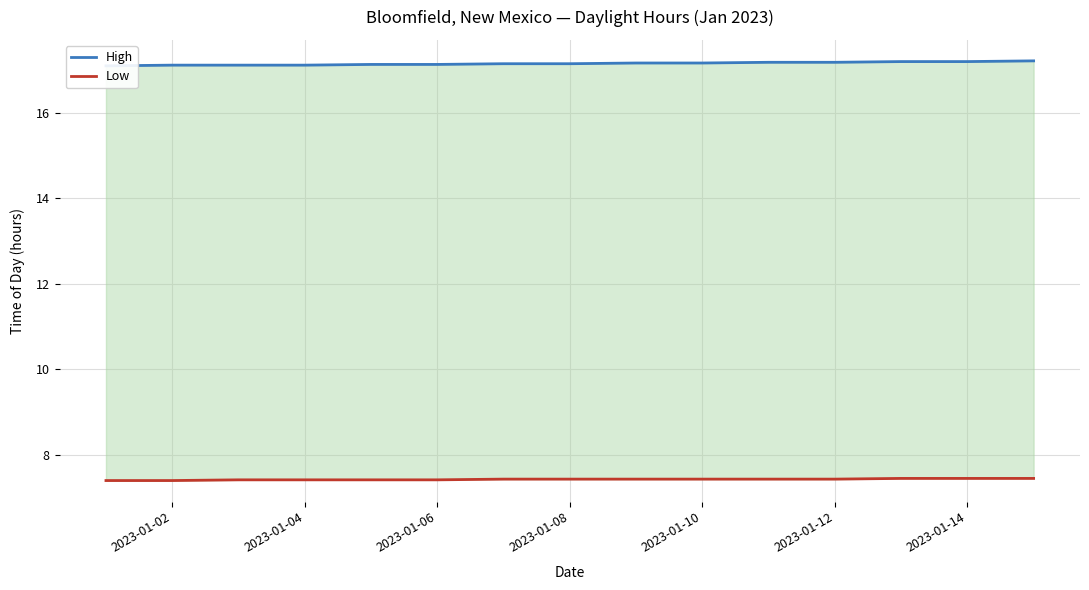

Rank the series at 2023-01-04 from highest to lowest value.

High, Low